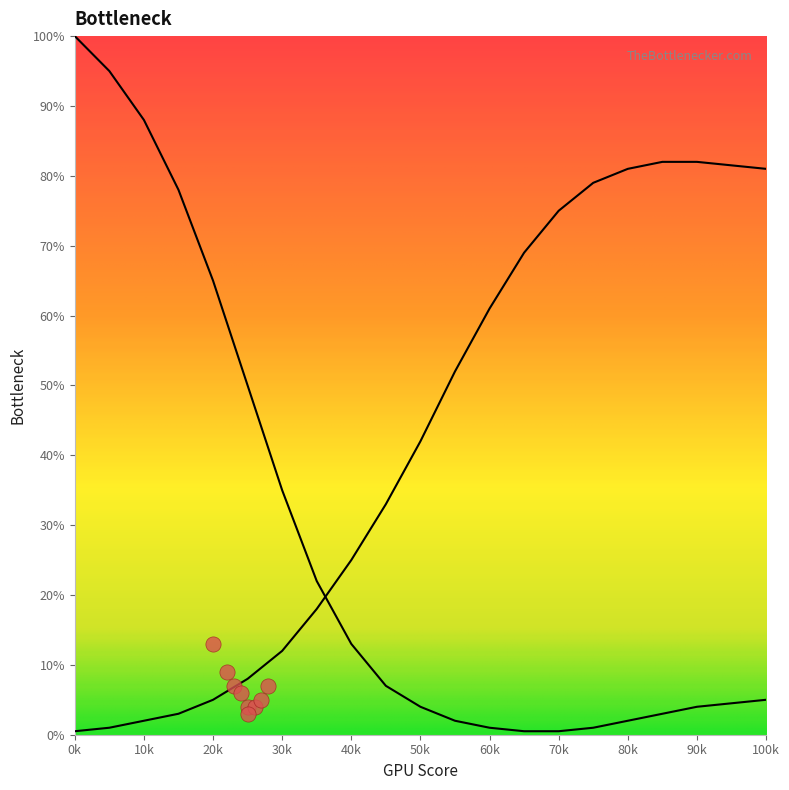

Which series reaches the minimum Y coordinate?

CPU Bottleneck